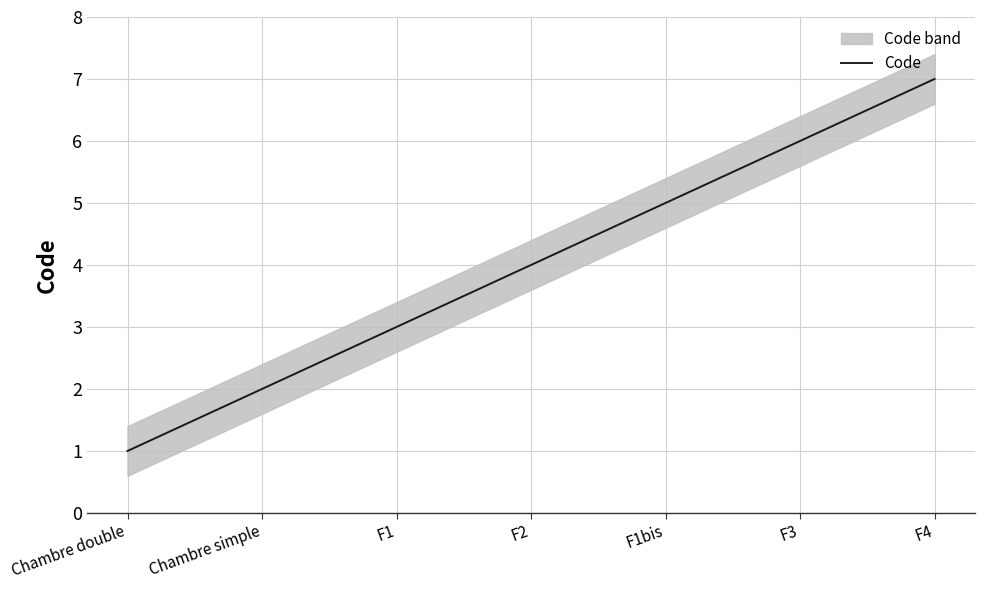

What position from the right is Chambre double?

7